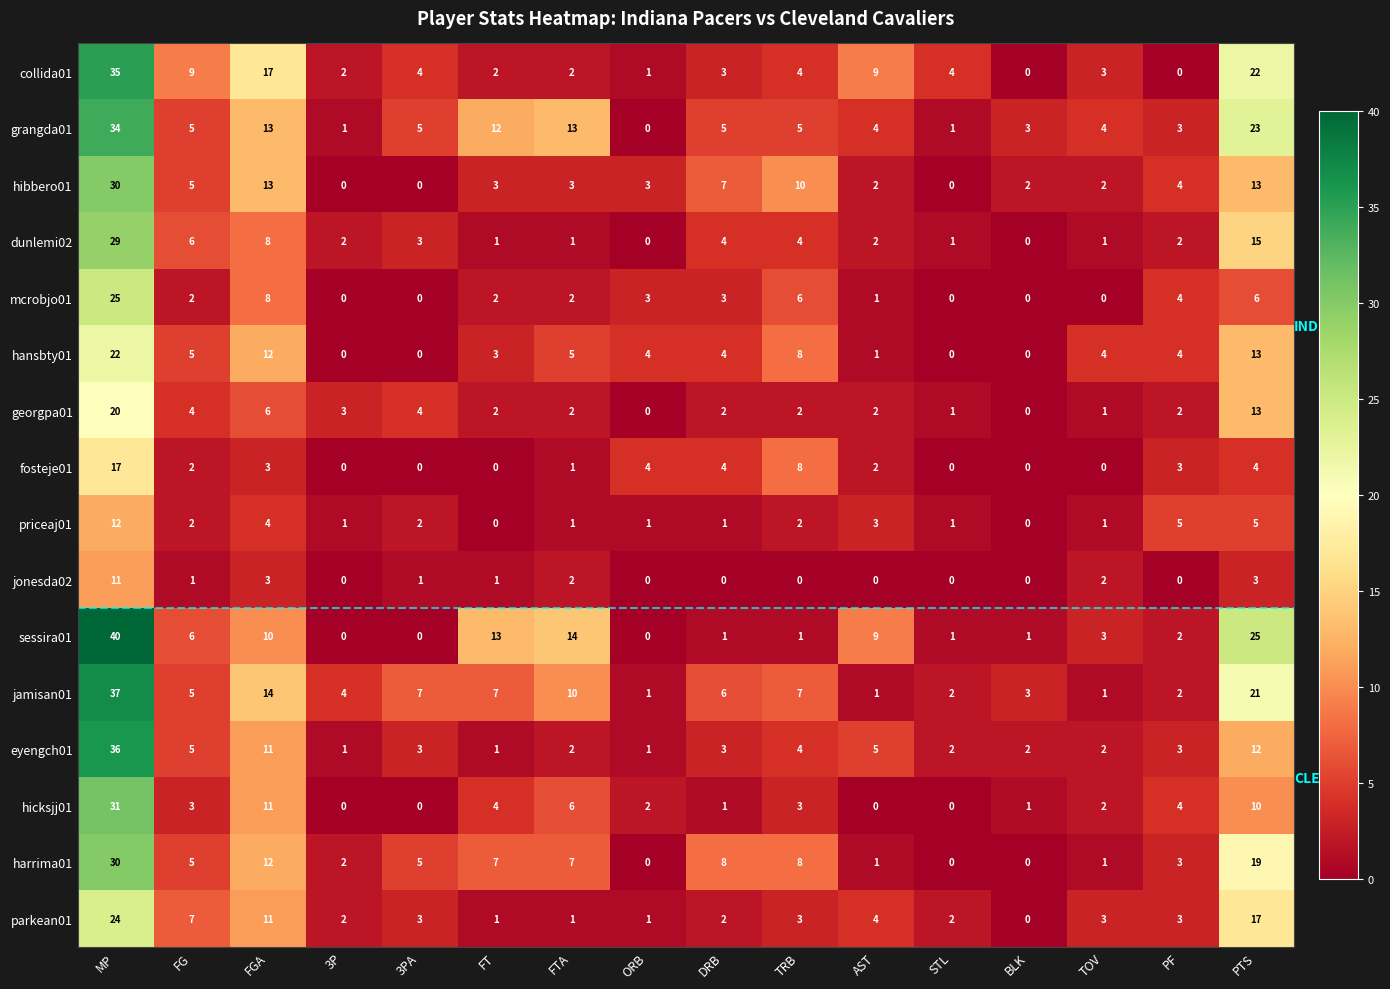

Between FGA and PTS, which series saw the biggest shift?

sessira01